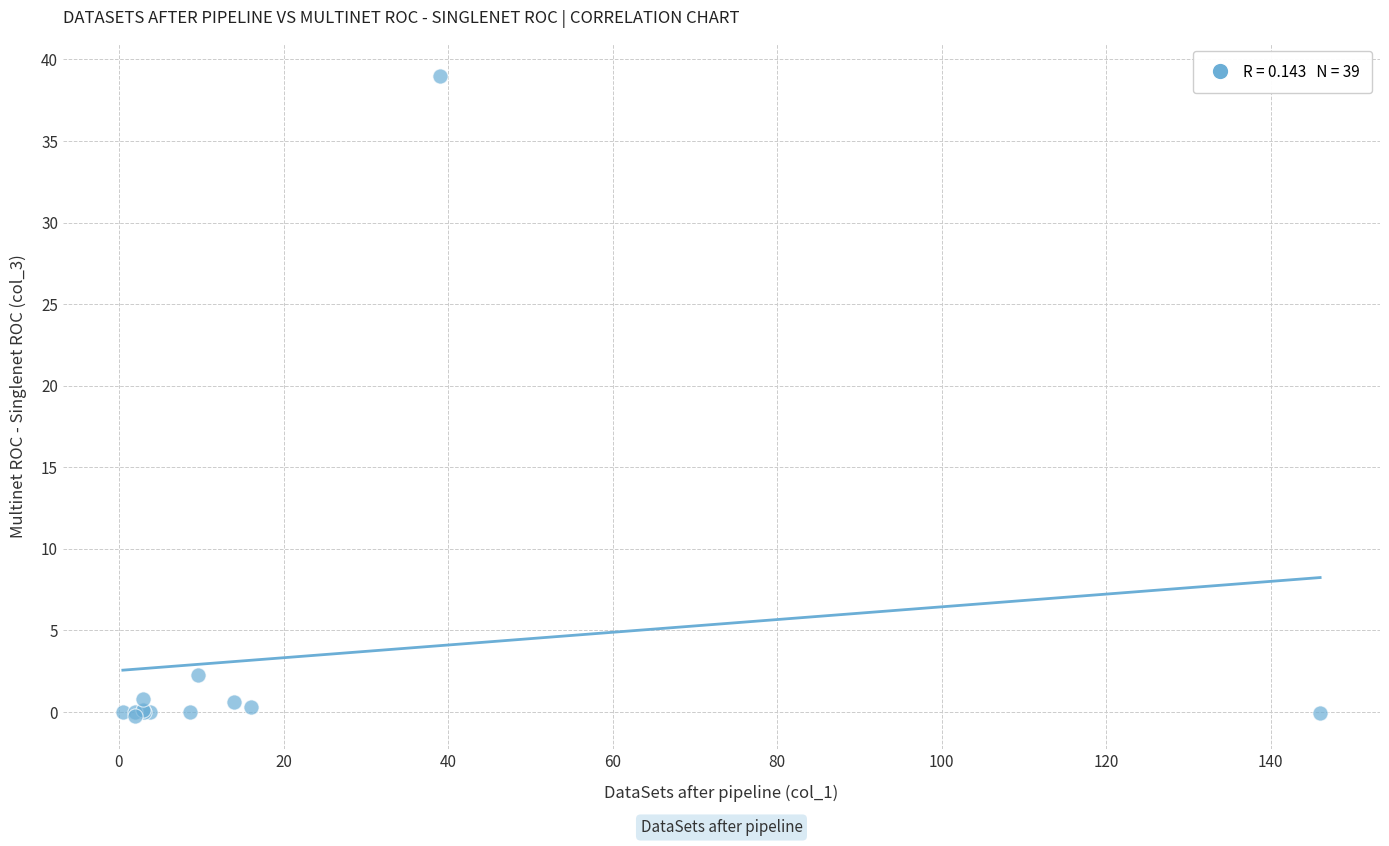

What Y value in the scatter plot is closest to 19?

2.3